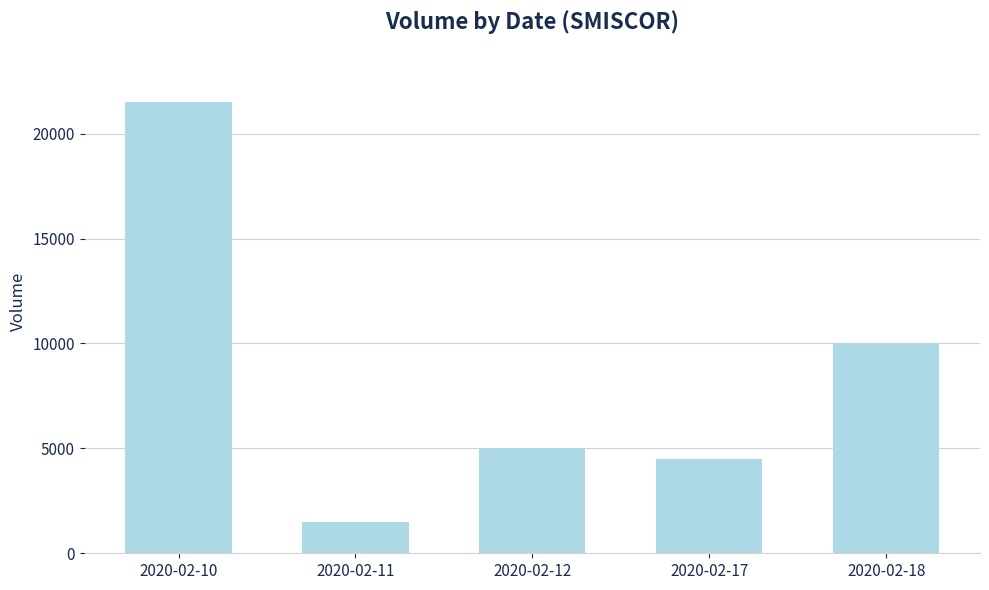

Reading left to right, list all the values displayed in this chart.

2020-02-10=21500	2020-02-11=1500	2020-02-12=5000	2020-02-17=4500	2020-02-18=10000